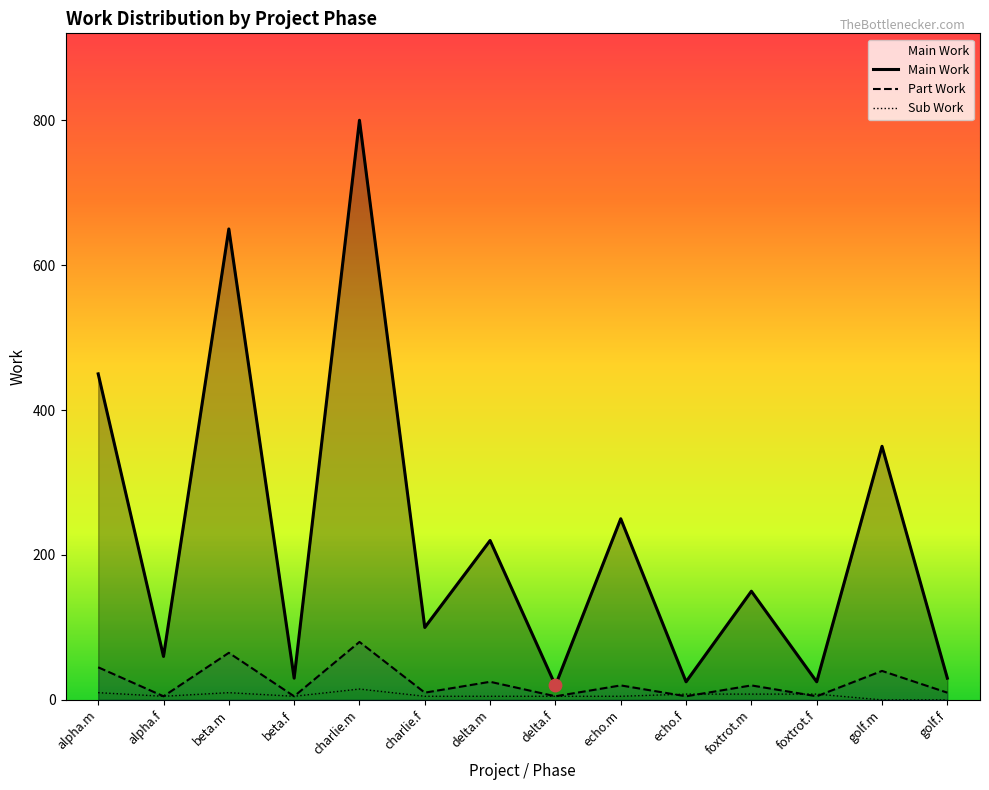

Which series reaches the minimum Y coordinate?

Sub Work